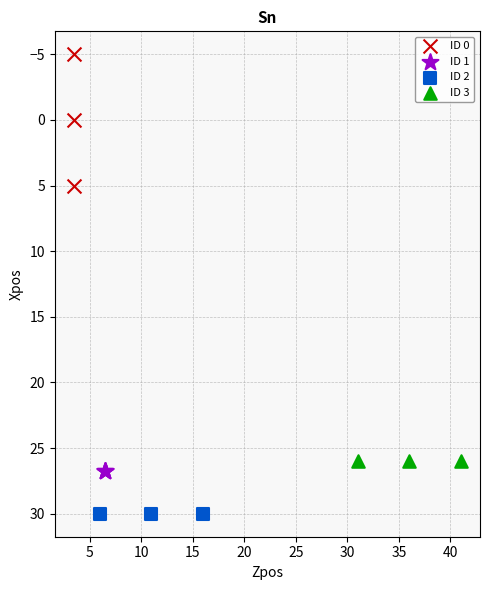

Which series reaches the minimum Y coordinate?

ID 0